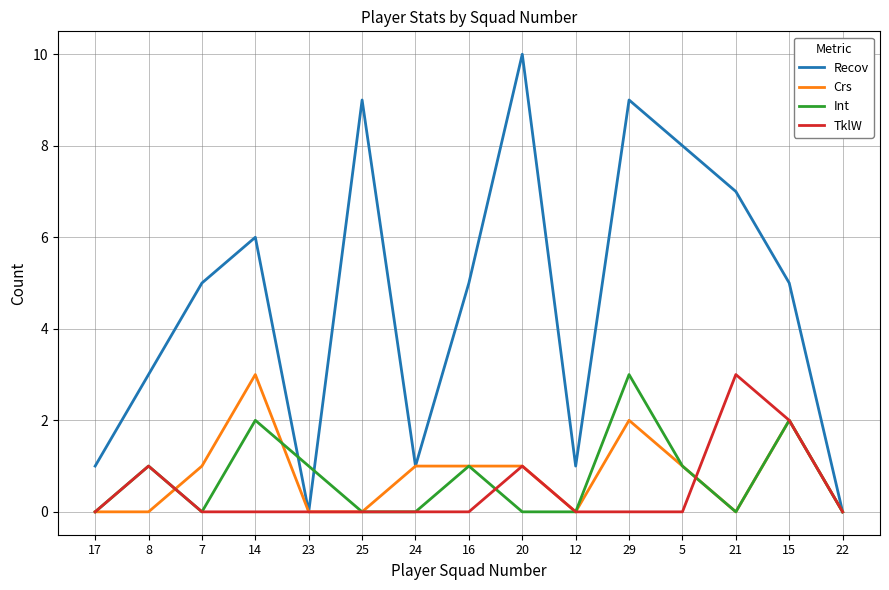

At which label does Int reach its peak?

29